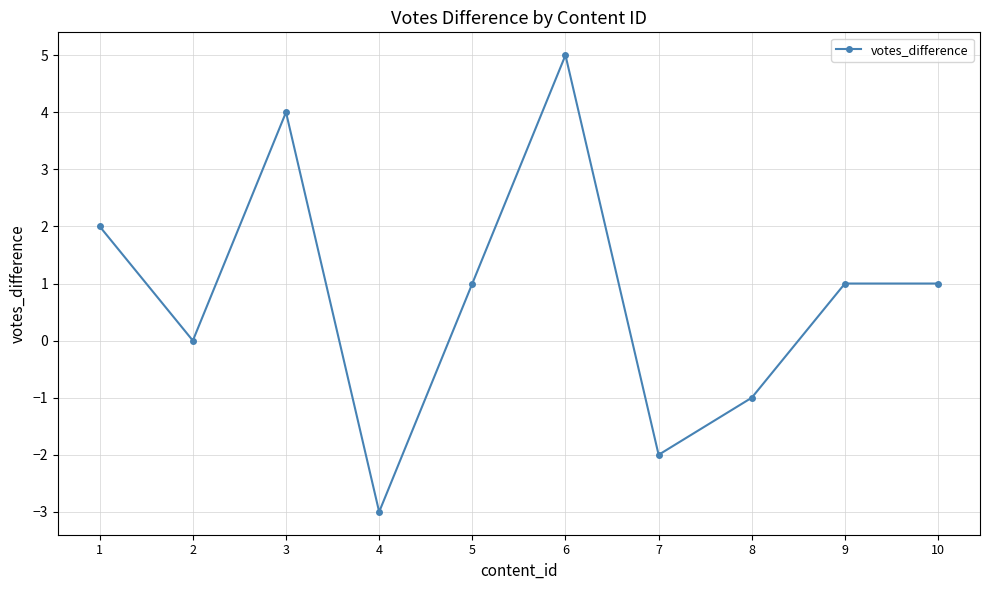

What is the value of the 4th point from the left?

-3